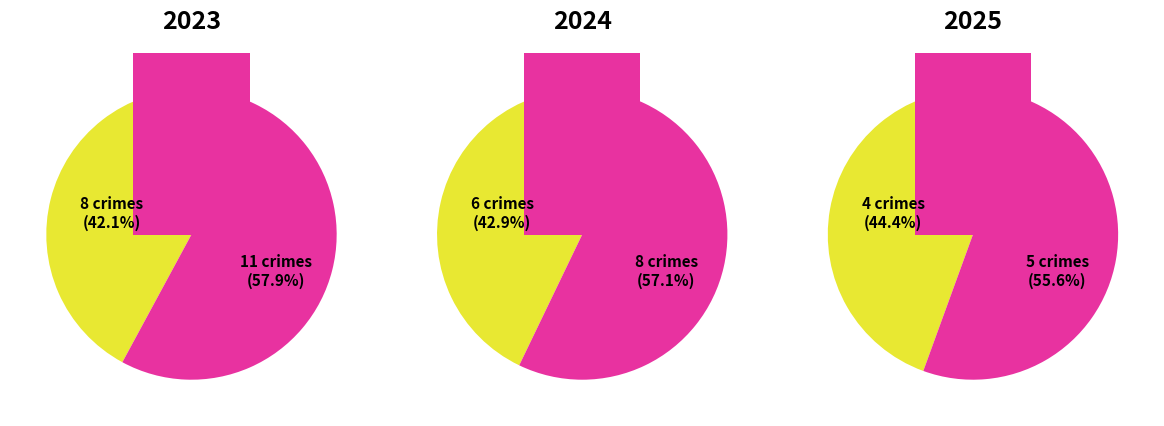

Is it true that 2 is 34% of the pie?

False